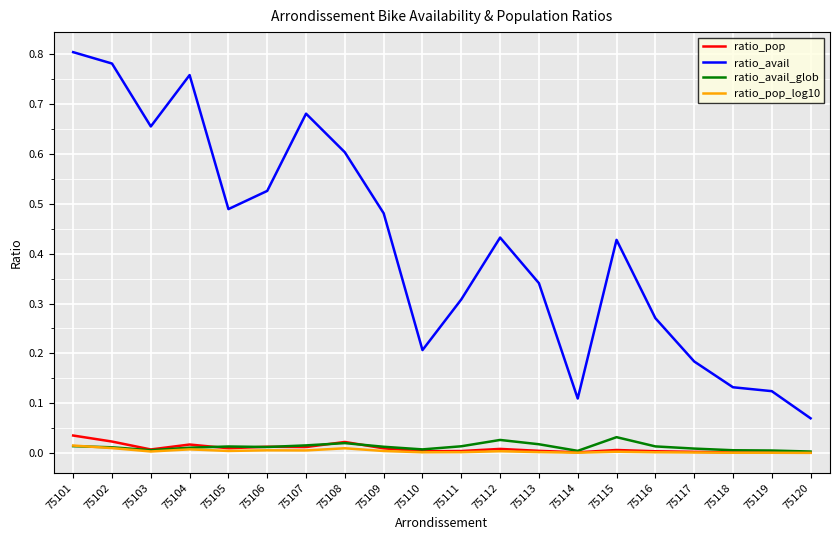

True or false: ratio_avail and ratio_pop cross at least once.

False